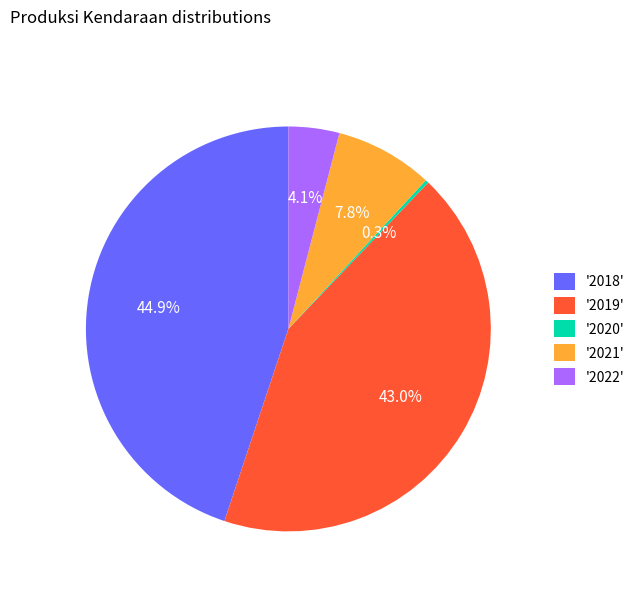

Between '2018' and '2019', which is larger?

'2018'